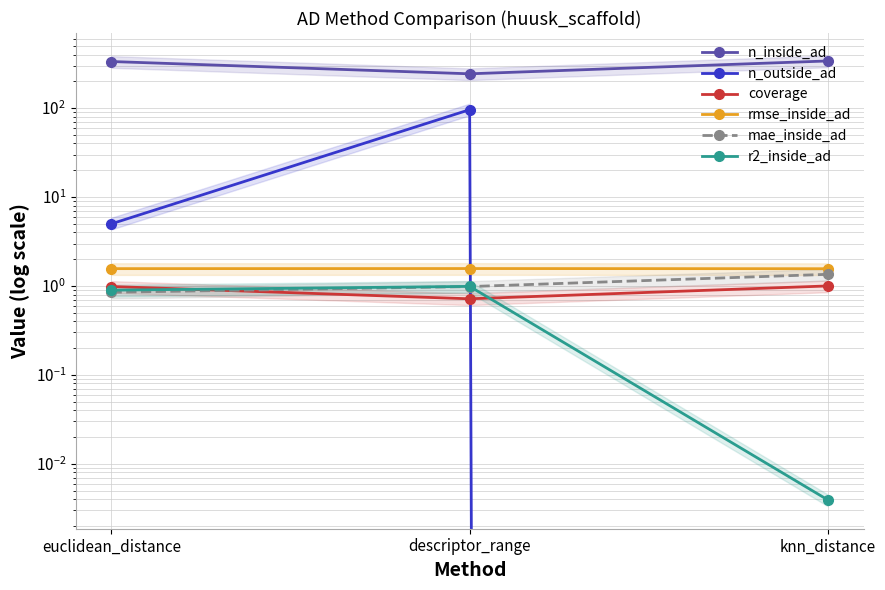

What is the difference between the highest and lowest values at euclidean_distance?

333.2